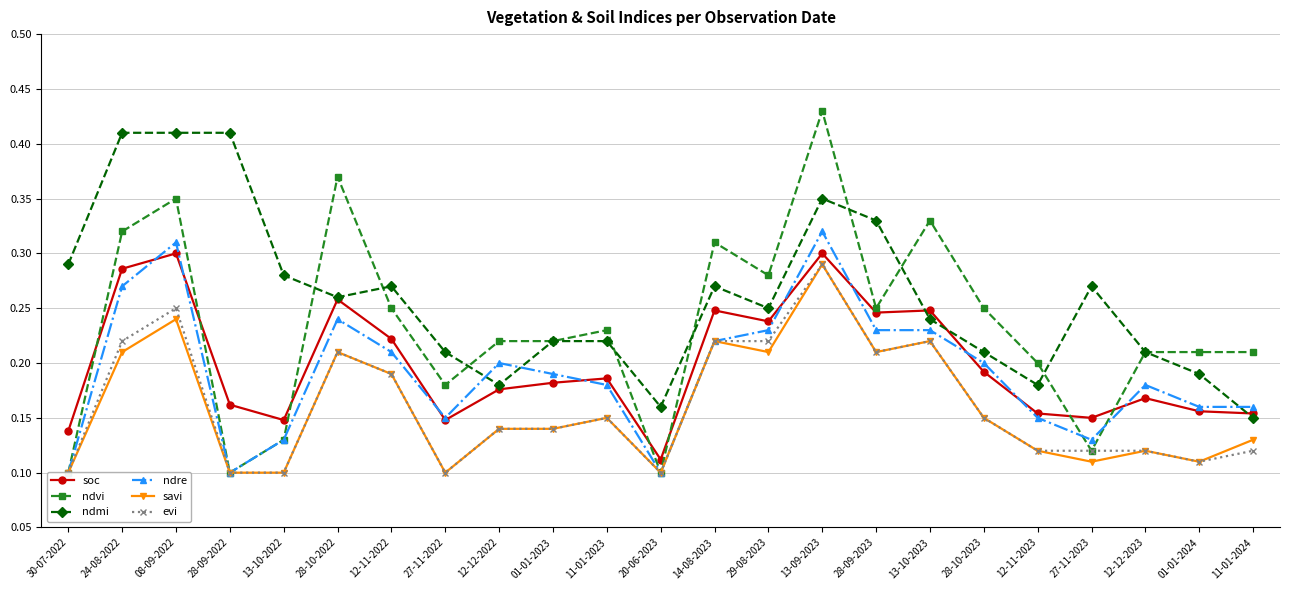

Which series changed the most between 01-01-2023 and 27-11-2023?

ndvi